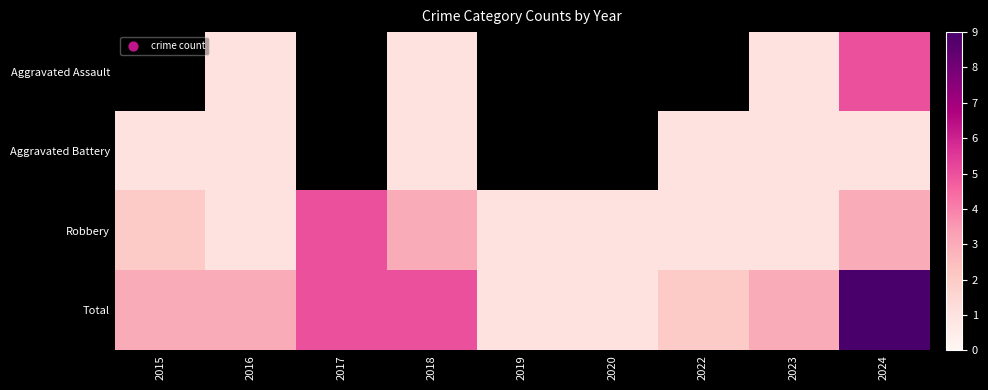

Which series has the largest total across all categories?

Total